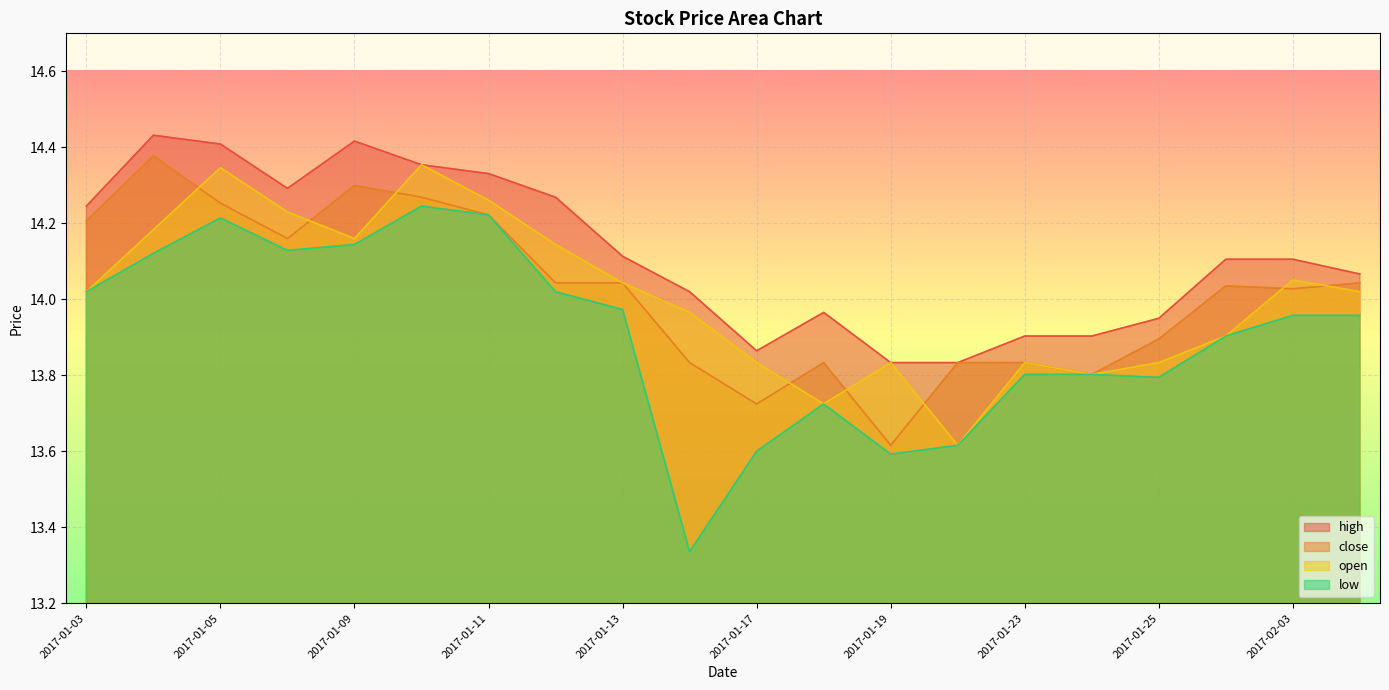

Where is close nearest to the value 13?

2017-01-19